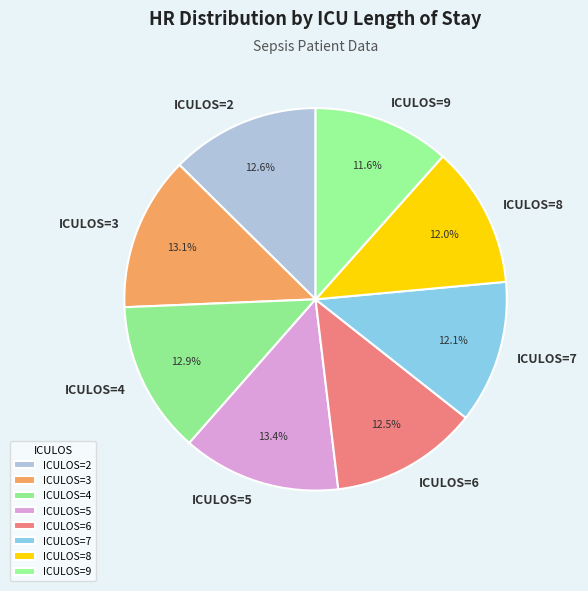

Do ICULOS=8 and ICULOS=7 together represent more than half of the pie?

No